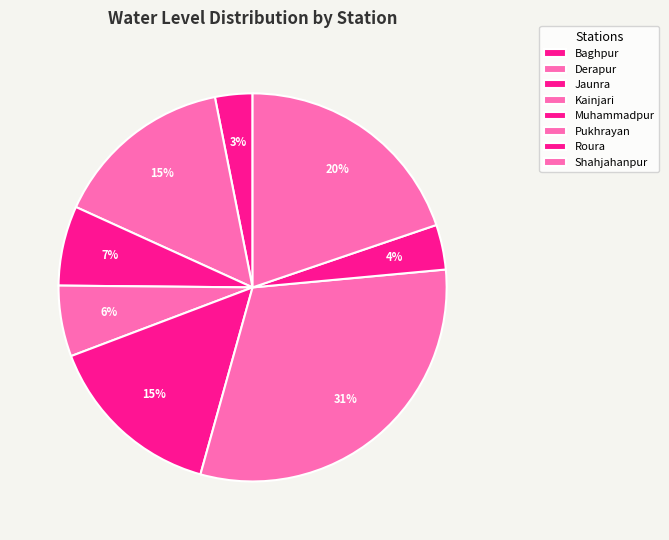

To the nearest percent, what is the average slice percentage?

12%